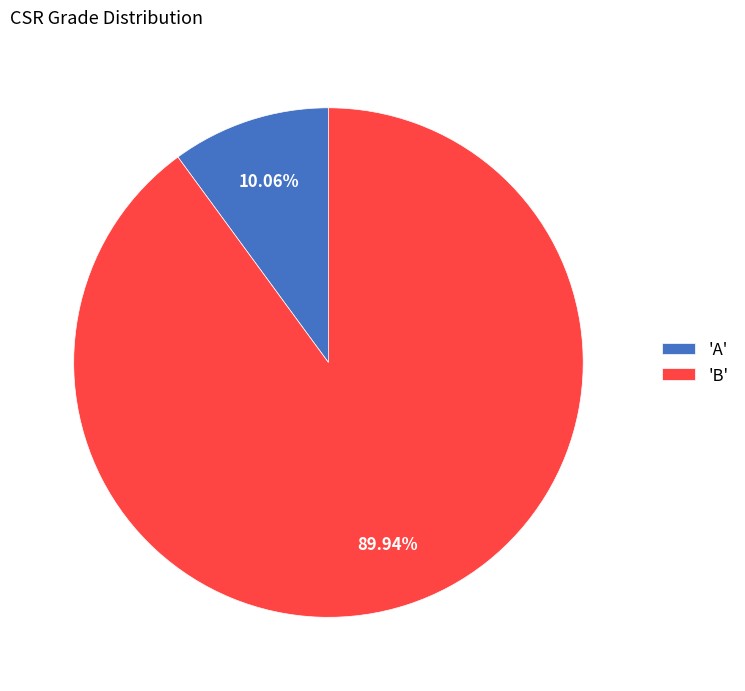

Does 'A' represent more than half of the total?

No